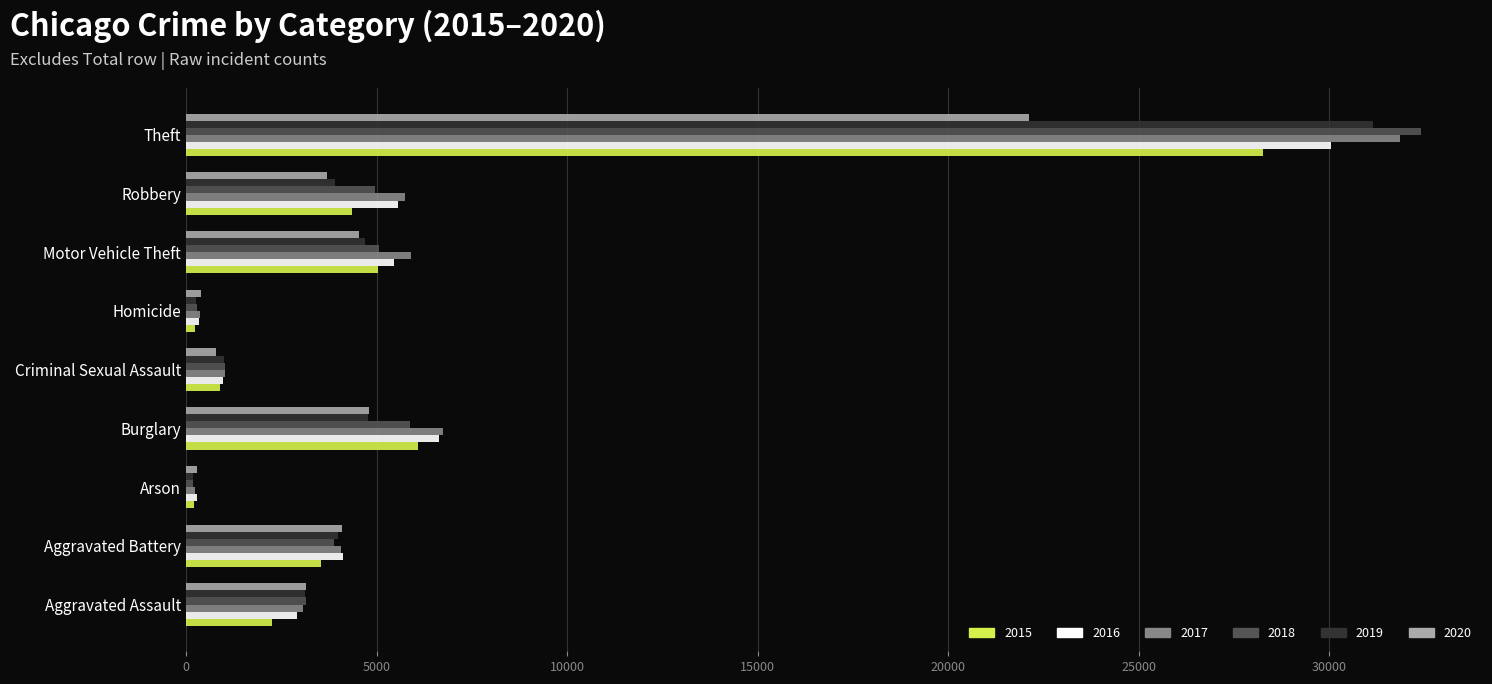

At which category is the sum across all series the highest?

Theft